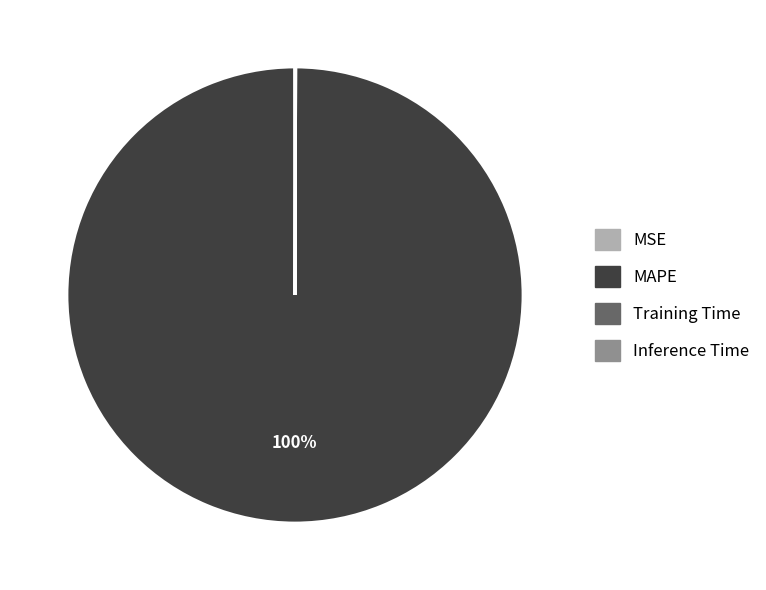

Is there a majority slice in this chart?

Yes